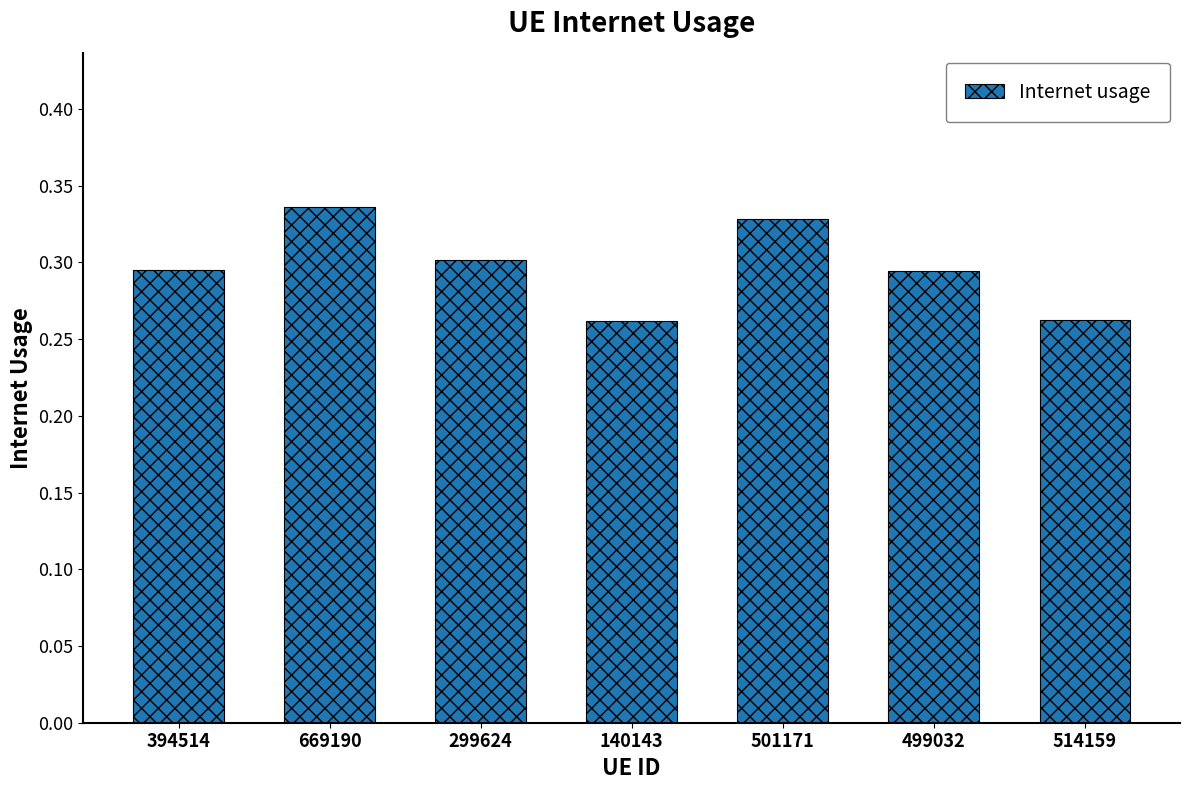

What position from the left is 499032?

6